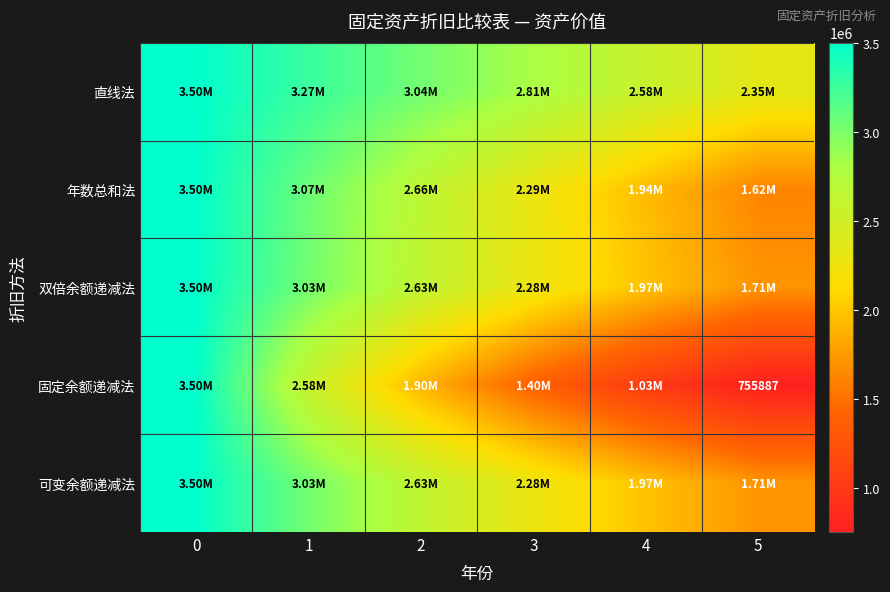

Which series has the largest range (max minus min)?

固定余额递减法